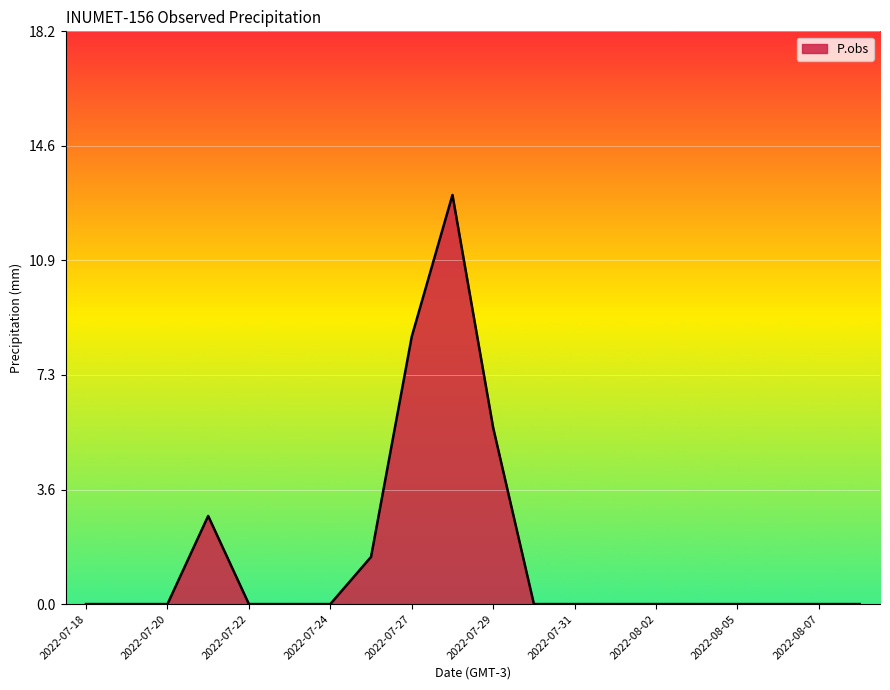

Reading left to right, transcribe all the data shown in this chart.

0.0	0.0	0.0	2.8	0.0	0.0	0.0	1.5	8.5	13.0	5.6	0.0	0.0	0.0	0.0	0.0	0.0	0.0	0.0	0.0